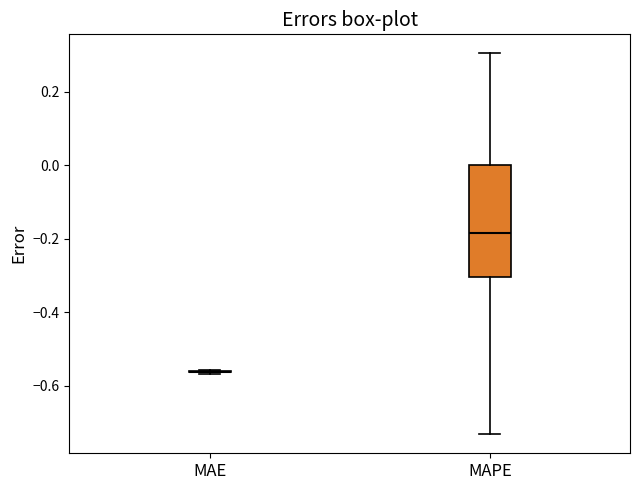

Reading left to right, transcribe this box plot: for each box, give where its median line is, the range the box spans, and where its two whiskers end, as read against the y-axis. The values are not printed on the chart, so give them approximately, as read against the axis.

MAE: box collapsed to a line at -0.56, whiskers -0.56 to -0.56
MAPE: median -0.18, box -0.30 to 0.00, whiskers -0.74 to 0.30